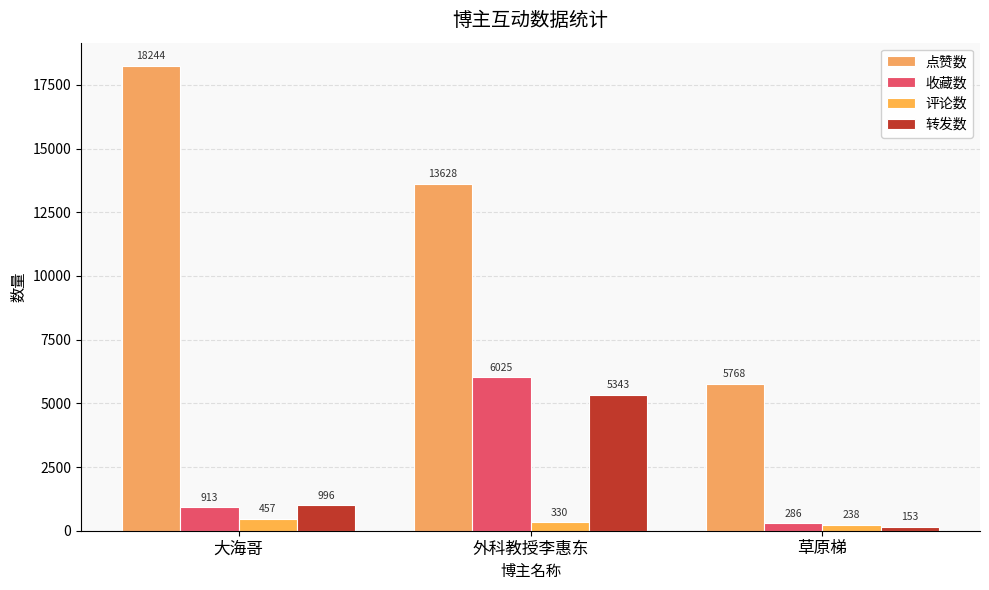

What are all the series names shown in the legend?

点赞数, 收藏数, 评论数, 转发数